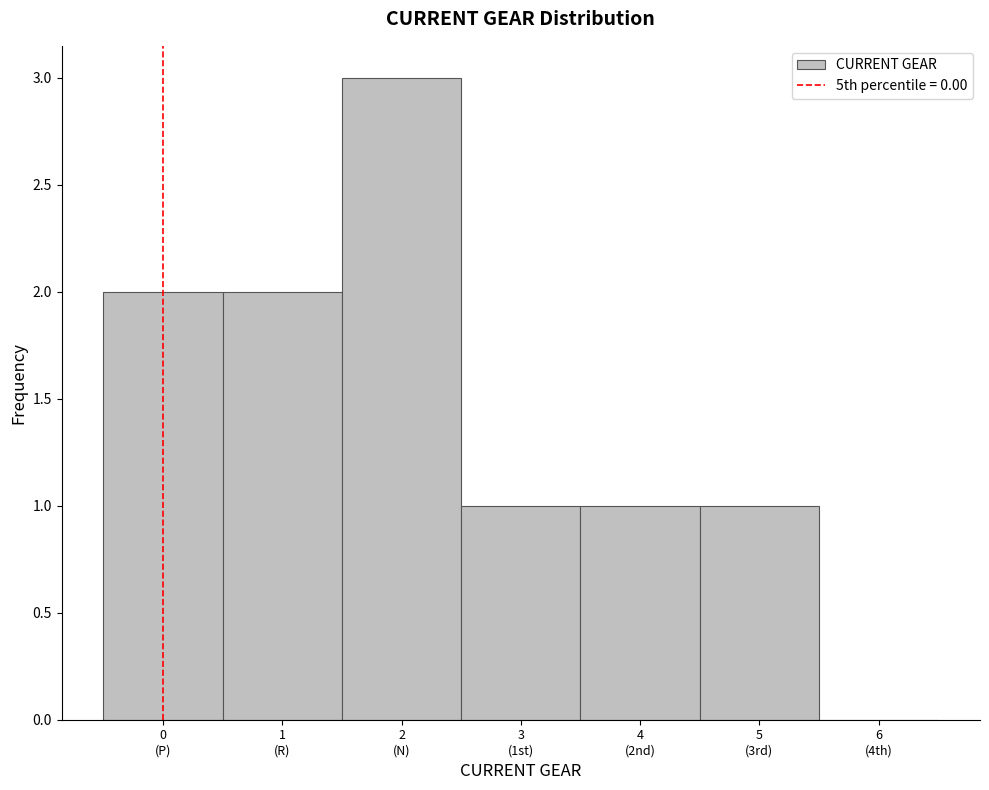

What is the greatest value displayed?

3